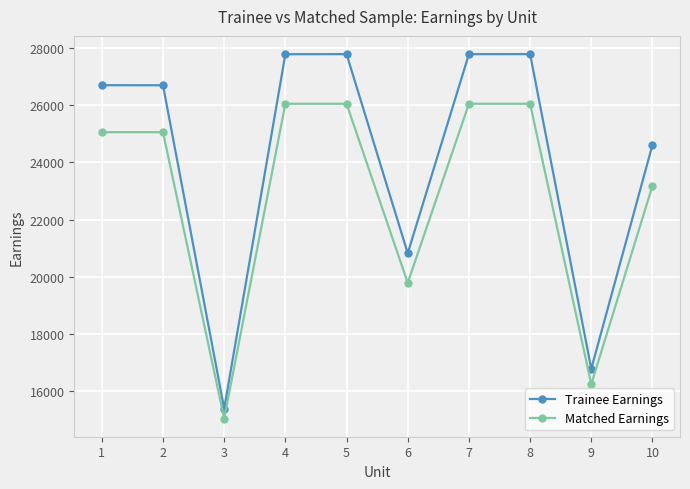

Is it true that Trainee Earnings equals 27780 at 8?

True